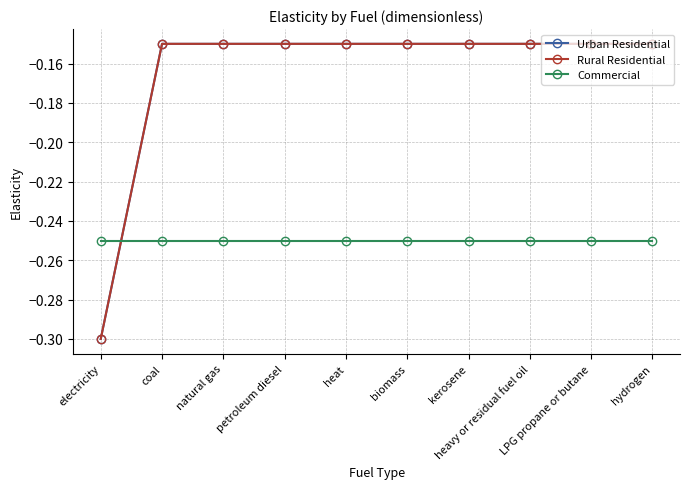

The value of Rural Residential at kerosene is -0.2. True or false?

False